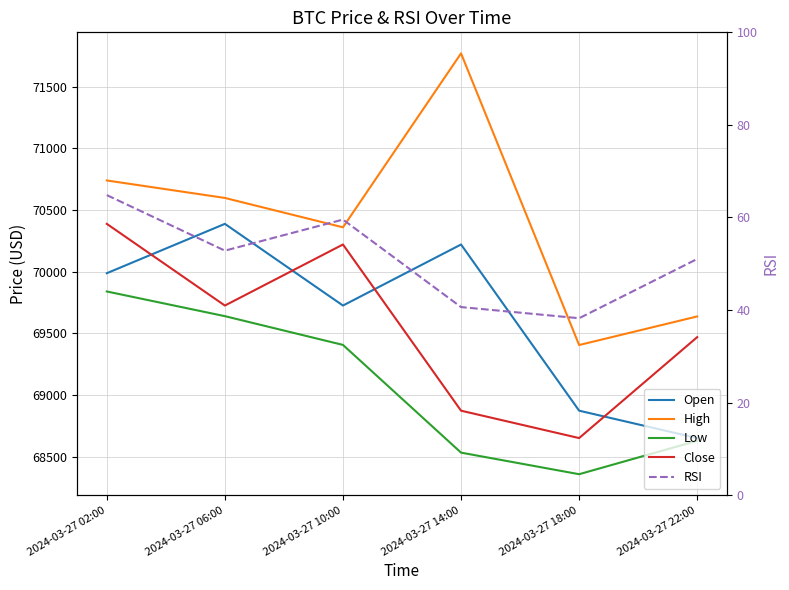

Where is the first local maximum for Close?

2024-03-27 10:00